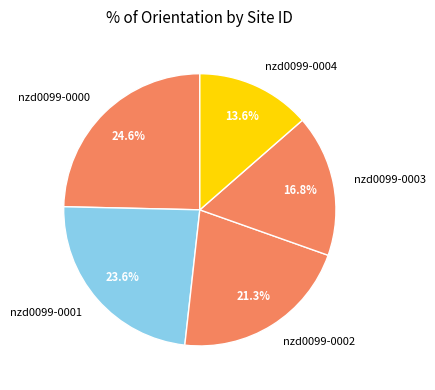

What portion of the pie excludes nzd0099-0004?

86.4%